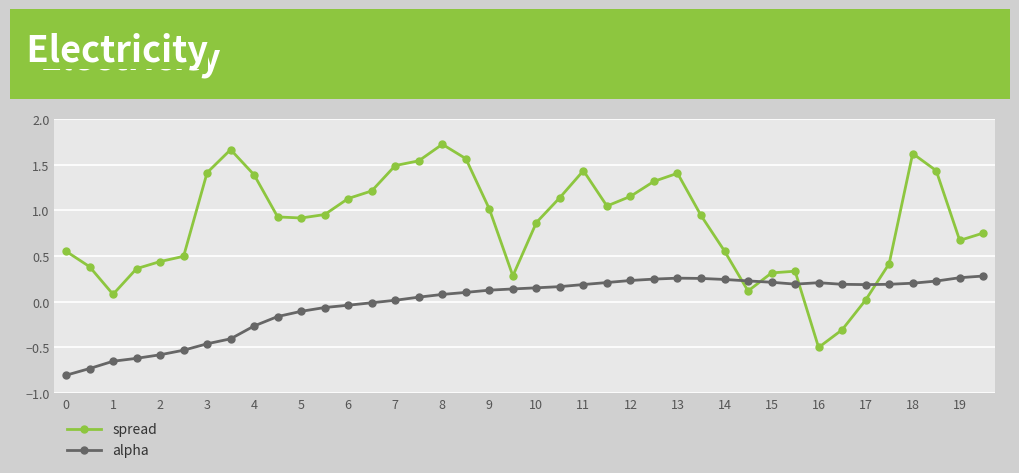

Rank the series by their average value, from highest to lowest.

spread, alpha